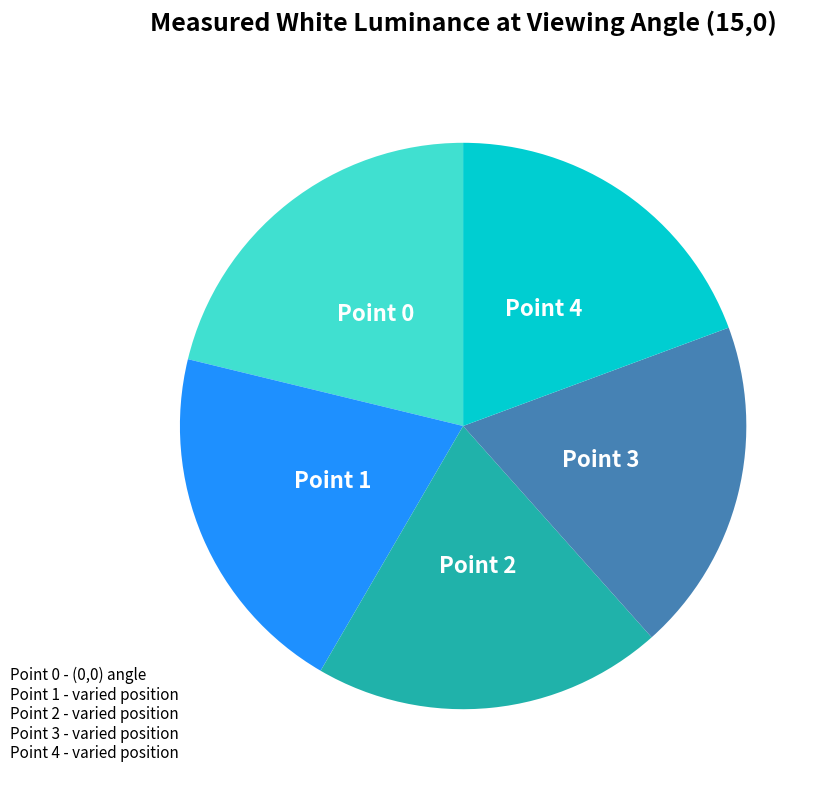

Is there any slice that represents more than half of the pie?

No